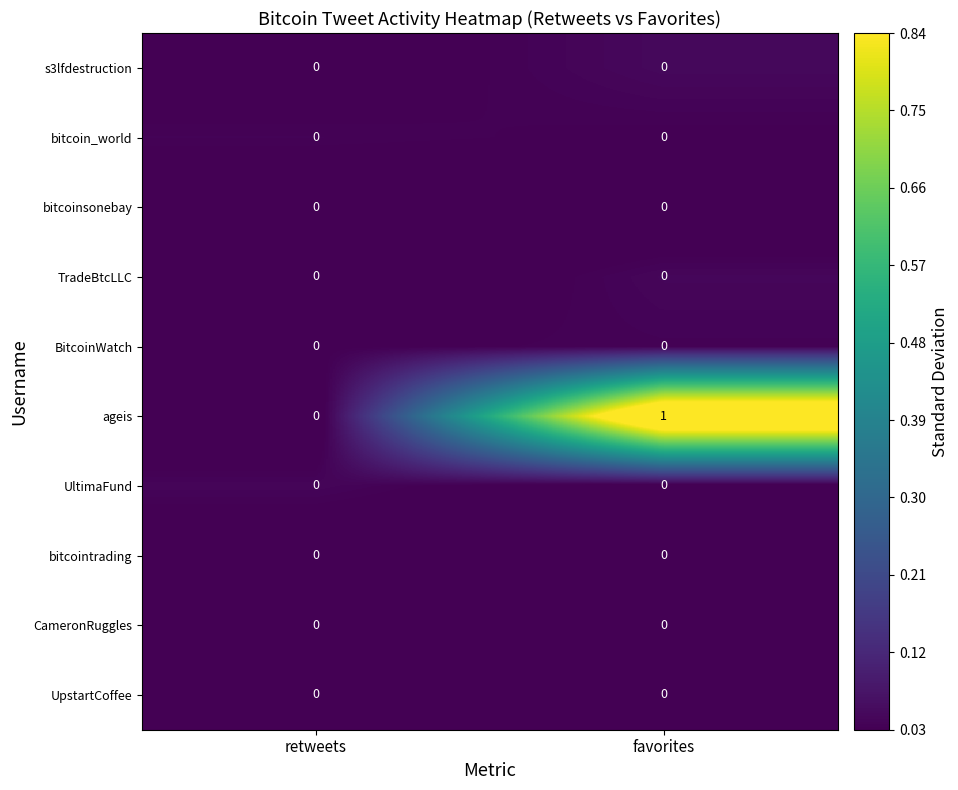

Reading left to right, extract all data points from this chart.

s3lfdestruction: retweets=0	favorites=0
bitcoin_world: retweets=0	favorites=0
bitcoinsonebay: retweets=0	favorites=0
TradeBtcLLC: retweets=0	favorites=0
BitcoinWatch: retweets=0	favorites=0
ageis: retweets=0	favorites=1
UltimaFund: retweets=0	favorites=0
bitcointrading: retweets=0	favorites=0
CameronRuggles: retweets=0	favorites=0
UpstartCoffee: retweets=0	favorites=0